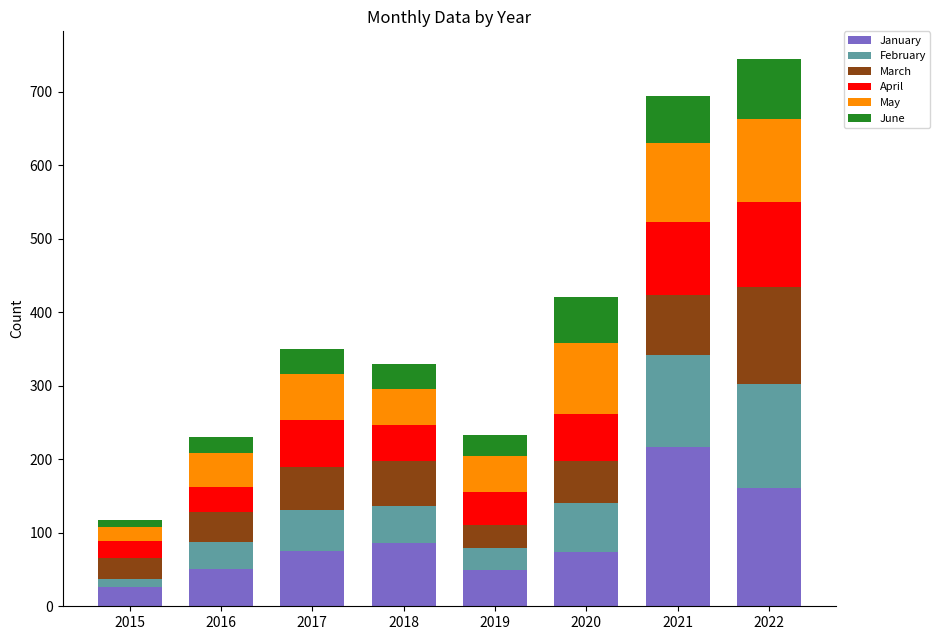

The January series shows 217 at 2021. True or false?

True